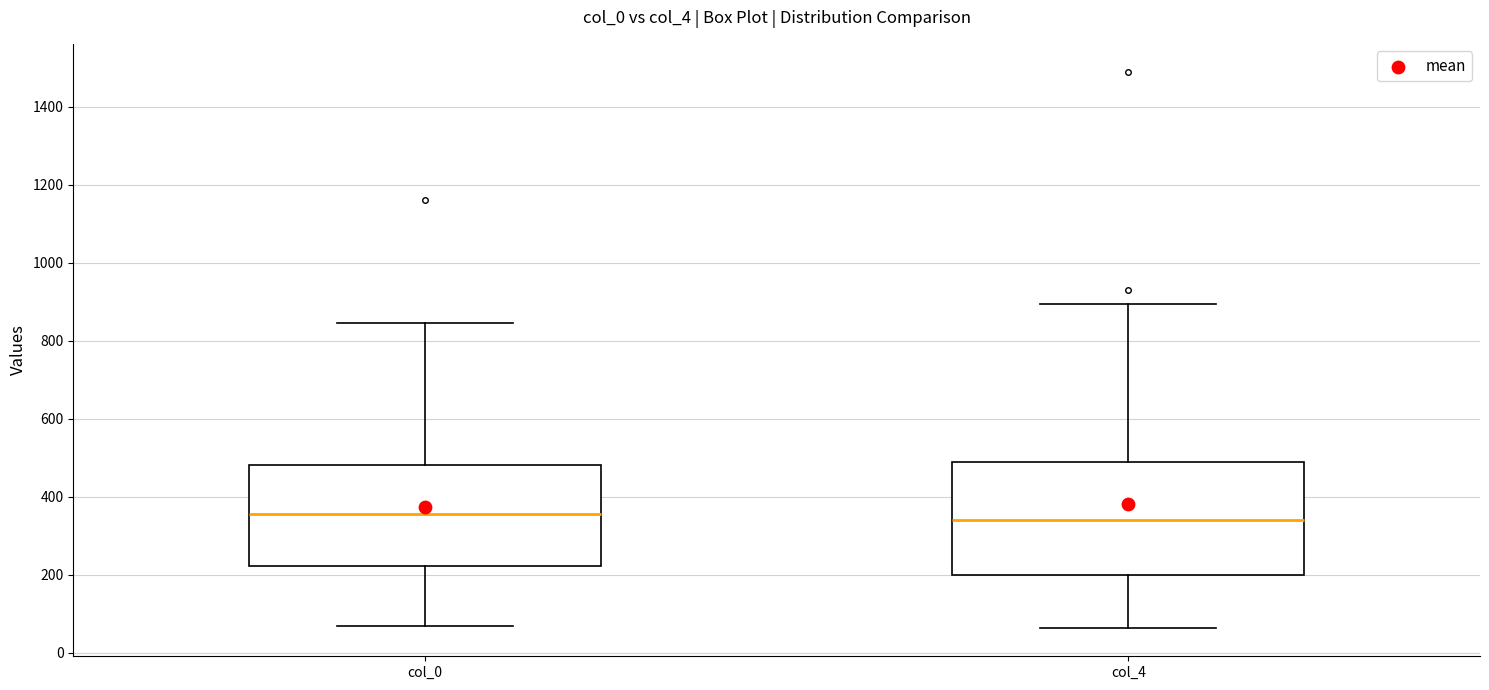

Where is the lower edge of the box for col_4 on the y-axis? The values are not printed on the chart, so give them approximately, as read against the axis.

200